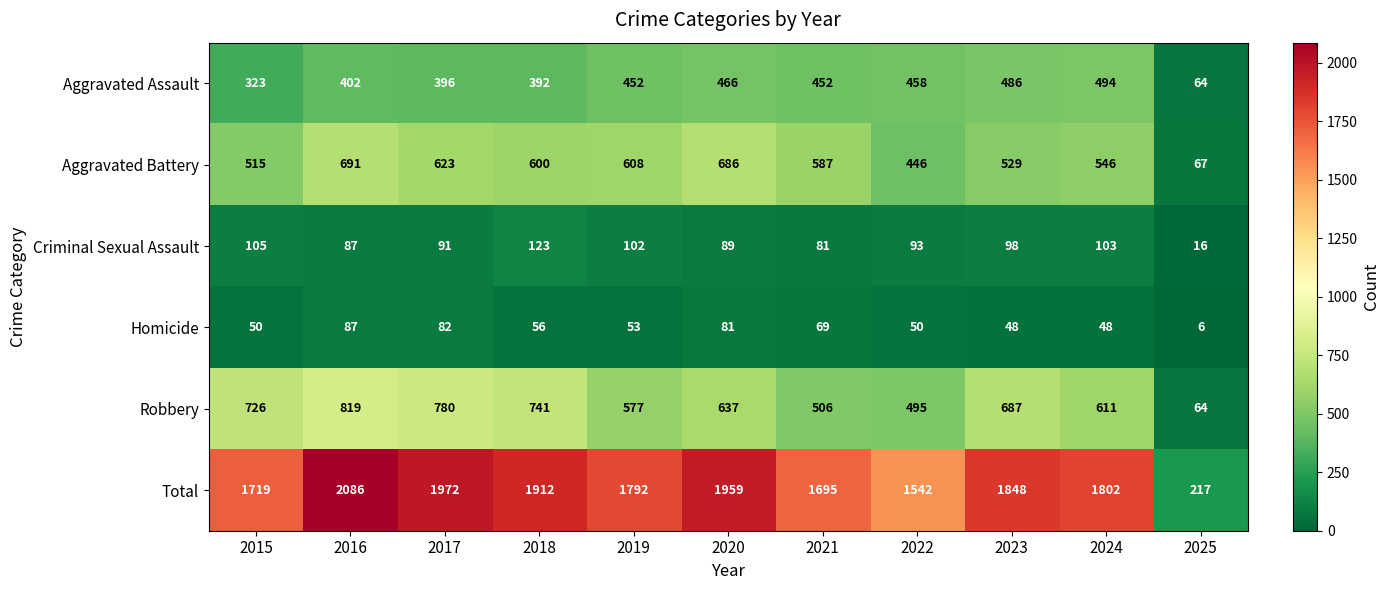

What is the average value of the Criminal Sexual Assault series?

90